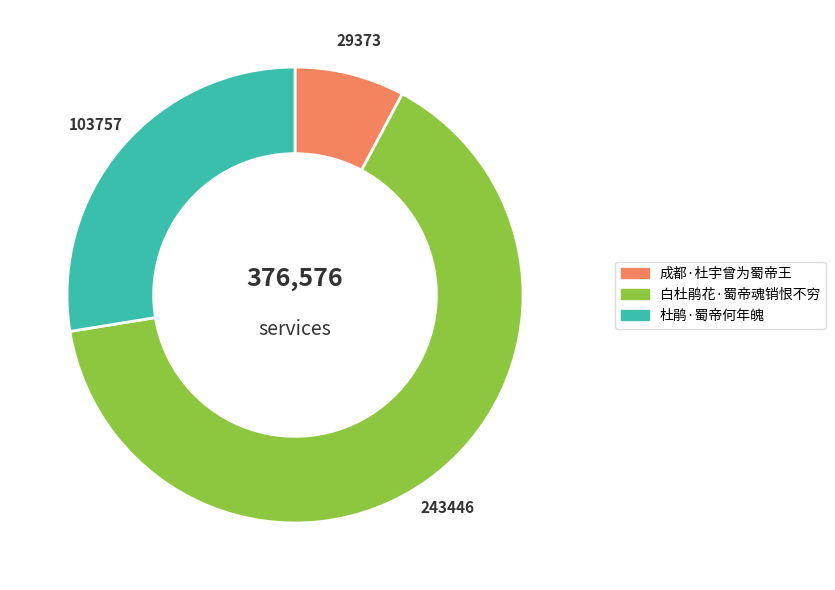

Rank the categories by value from highest to lowest.

白杜鹃花·蜀帝魂销恨不穷, 杜鹃·蜀帝何年魄, 成都·杜宇曾为蜀帝王